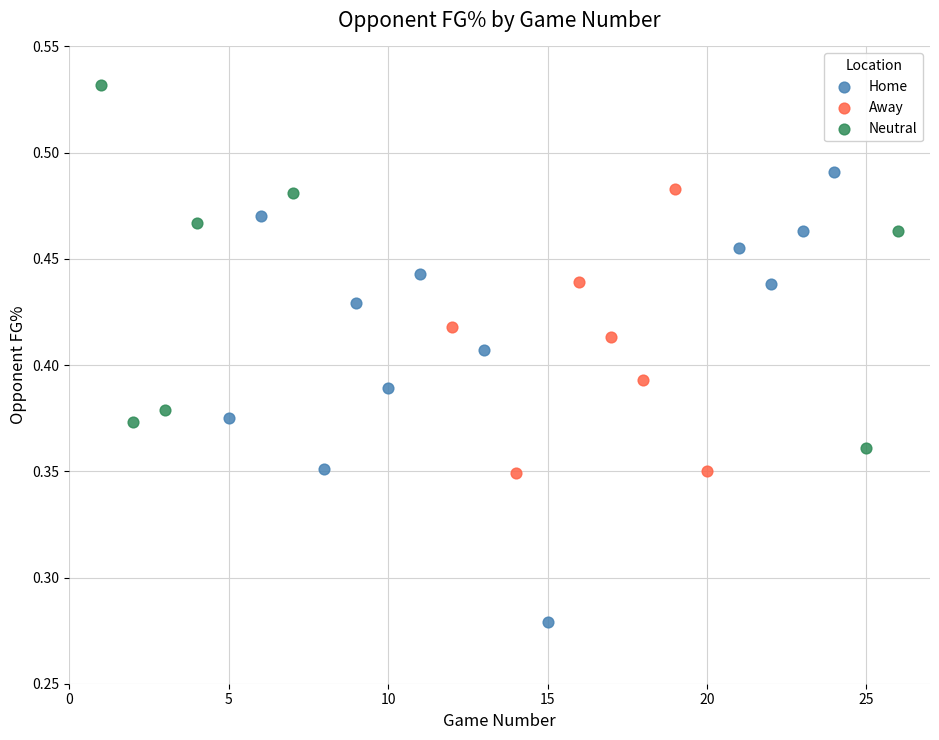

Which series contains the lowest Y value?

Home